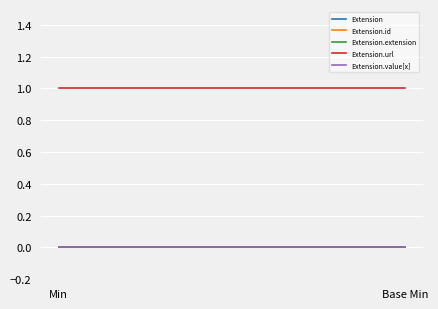

At Min, list the series in order from smallest to largest.

Extension, Extension.id, Extension.extension, Extension.value[x], Extension.url